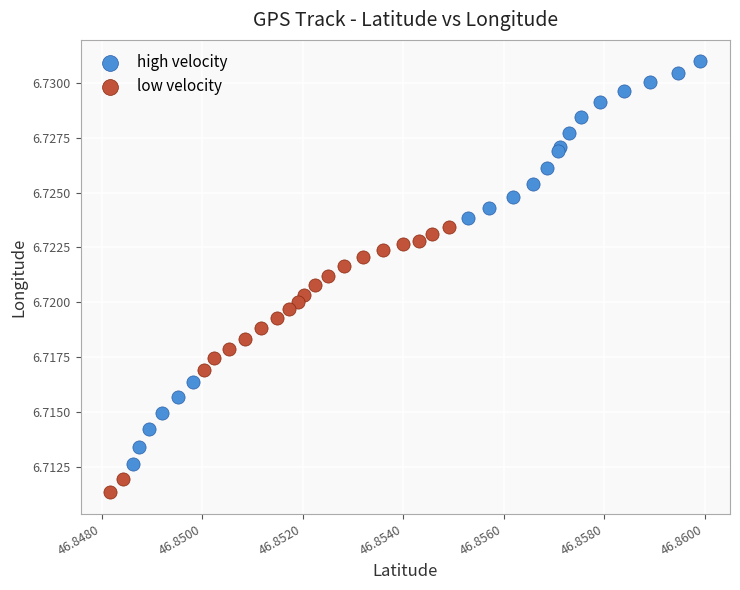

Which series reaches the minimum Y coordinate?

low velocity